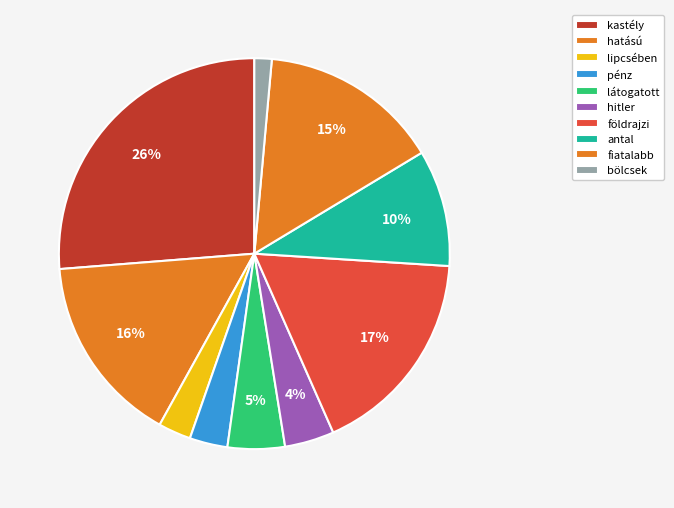

True or false: bölcsek accounts for 1% of the total.

True